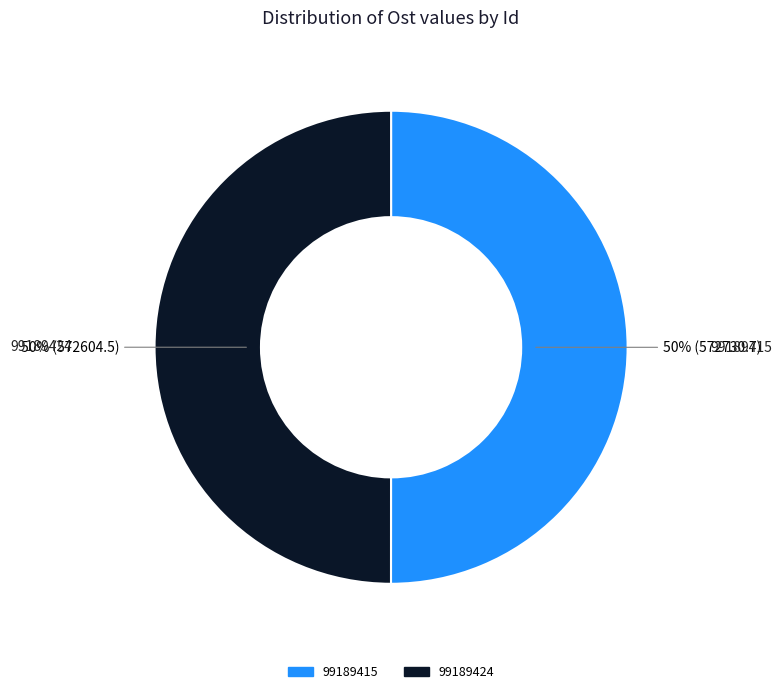

How many segments does this pie chart have?

2